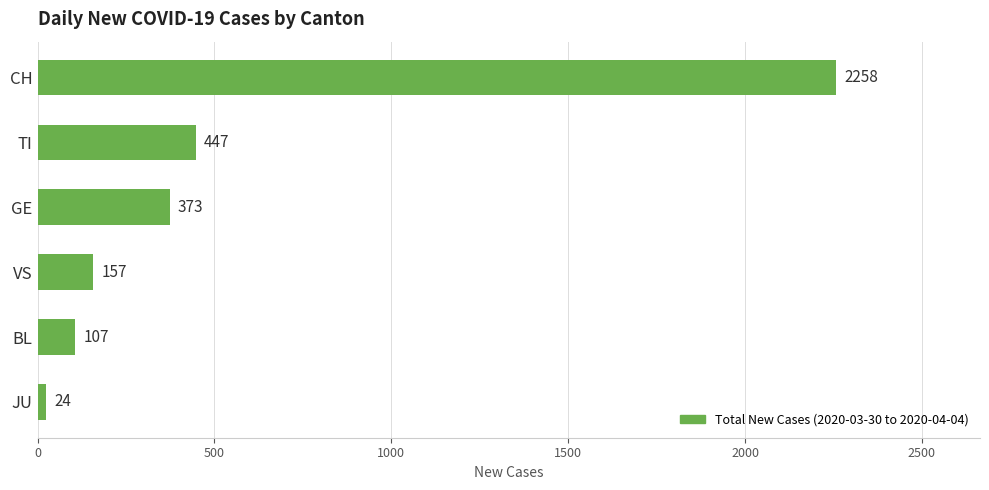

What is the approximate value at BL, to the nearest 50?

100